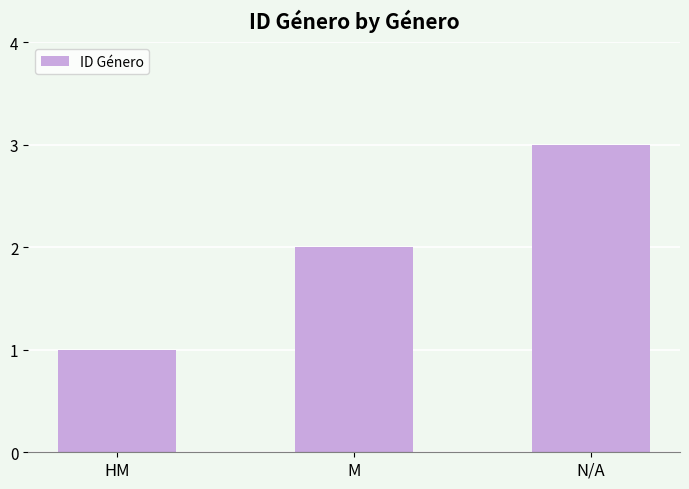

What is the approximate value at N/A?

3